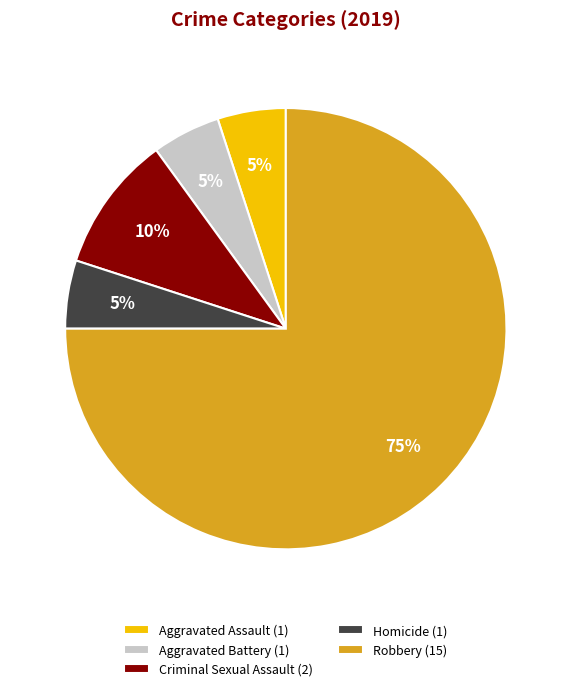

Combined, do Robbery and Criminal Sexual Assault account for over 50%?

Yes